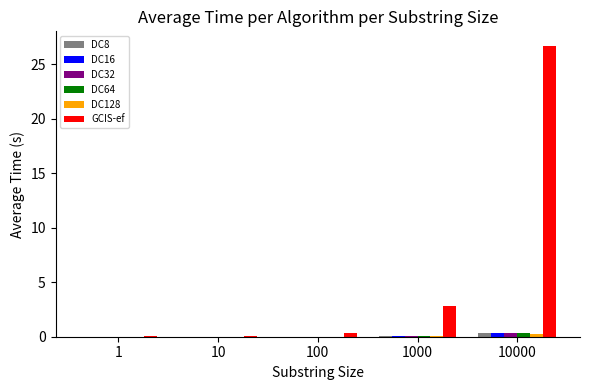

Which series has the largest total across all categories?

GCIS-ef